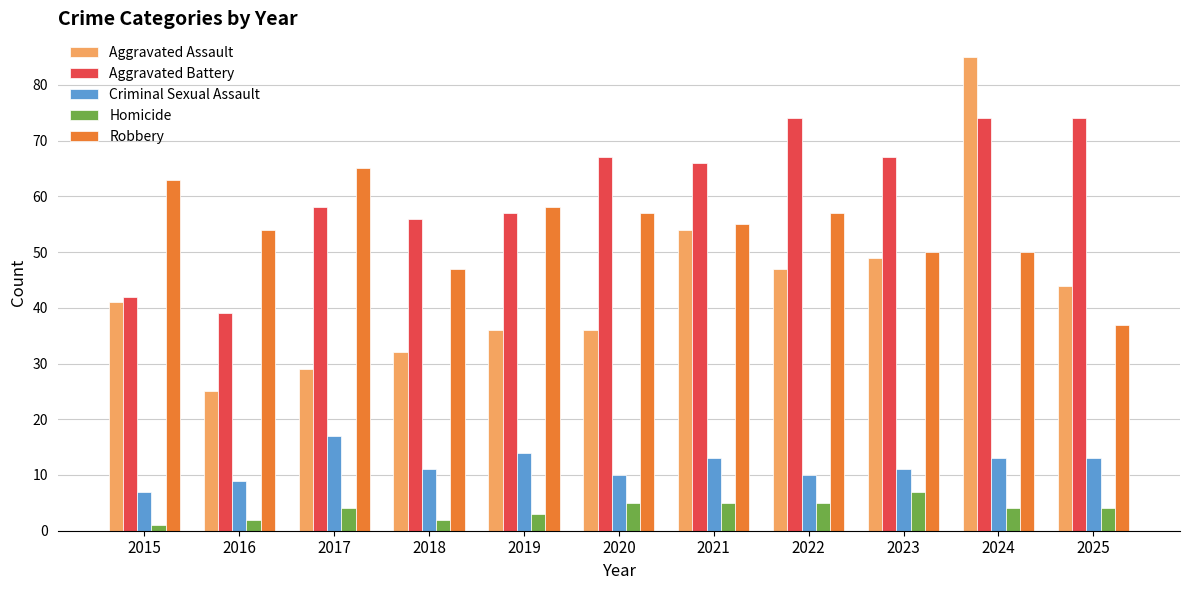

Does the chart contain stacked bars?

No